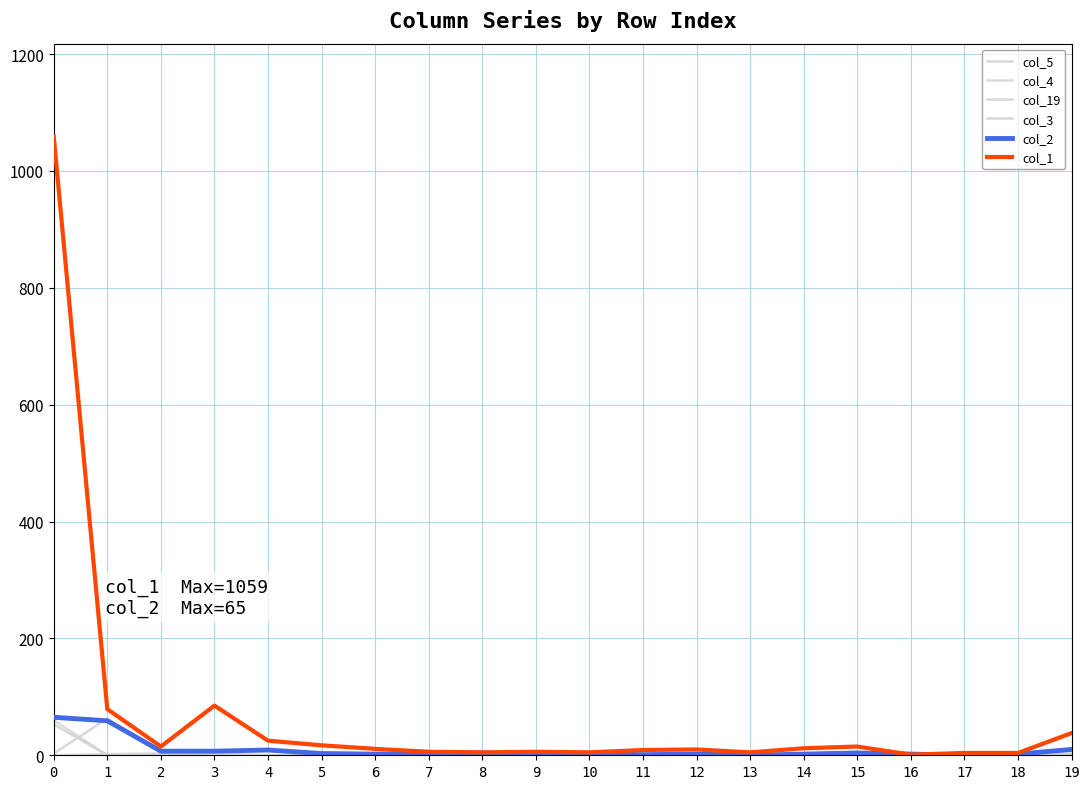

At which label does col_19 reach its peak?

2